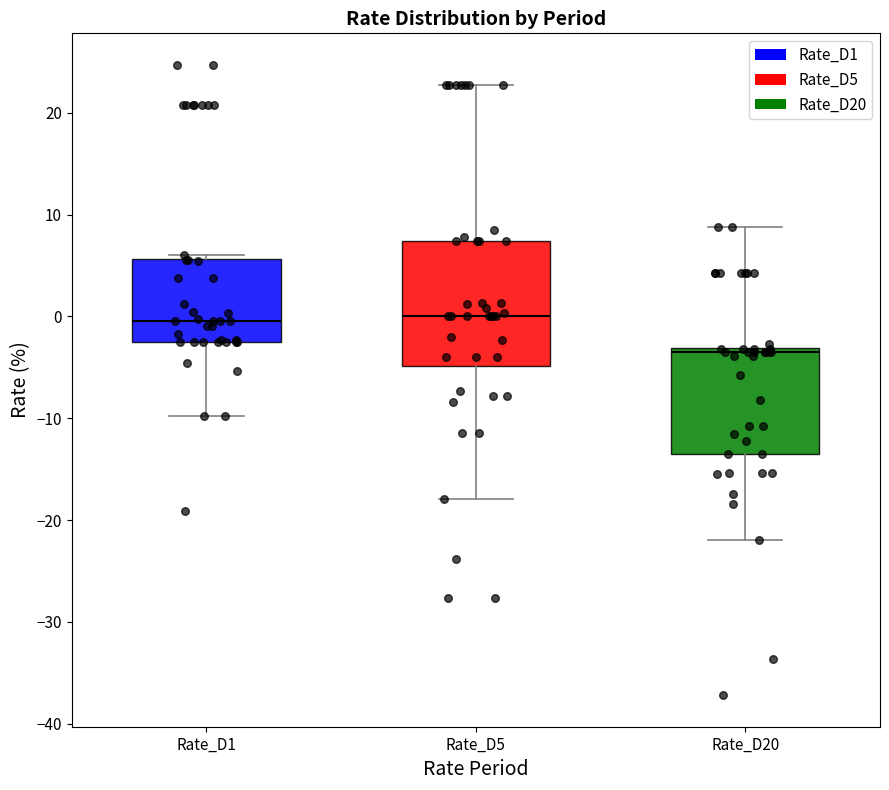

Which box has the lowest median line?

Rate_D20